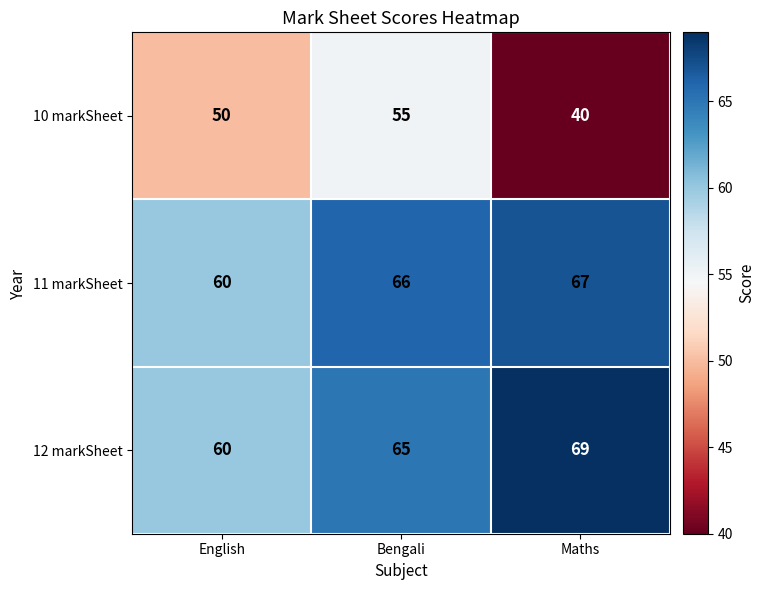

Rank the series by their maximum value, from highest to lowest.

12 markSheet, 11 markSheet, 10 markSheet